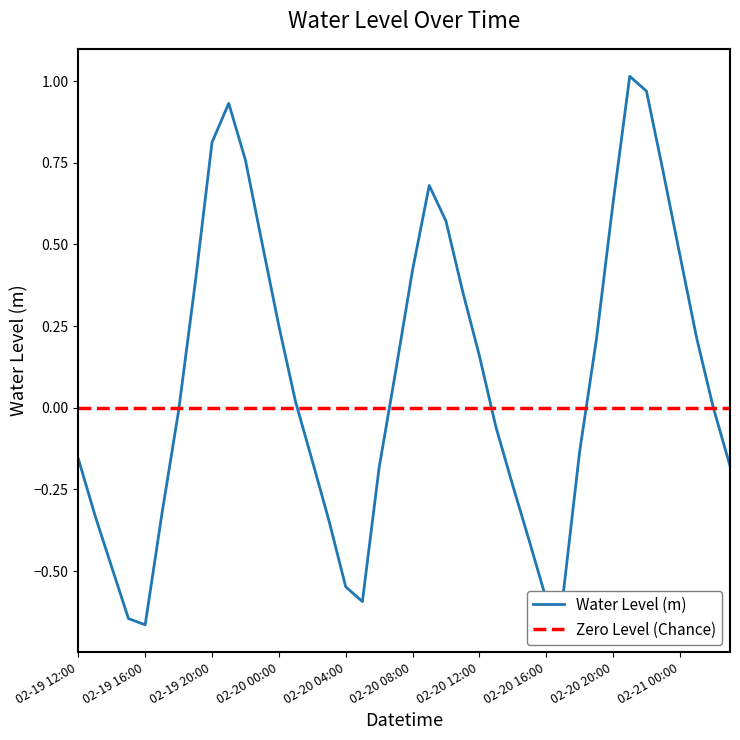

At which category does the data reach its first local peak?

2023-02-19 21:00:00